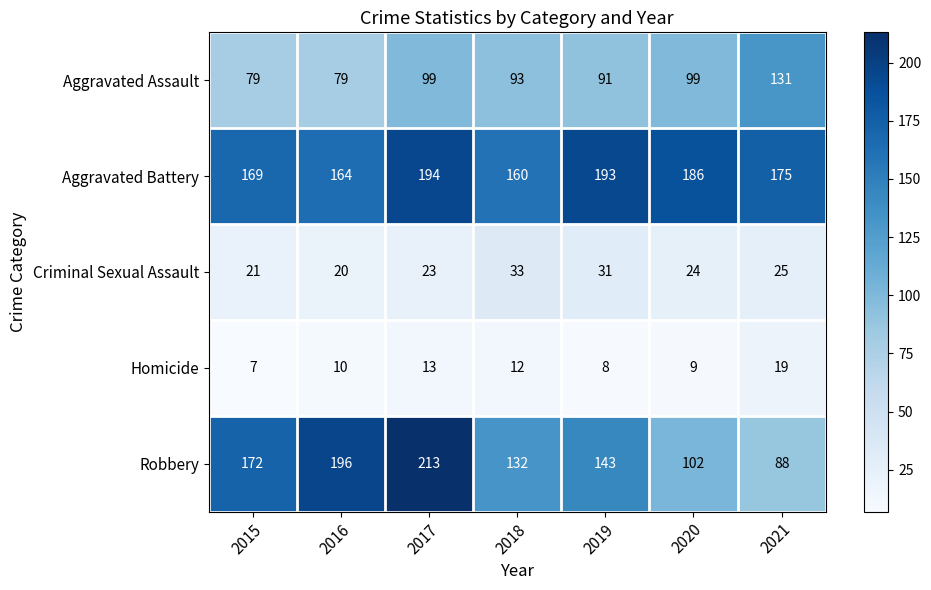

How many distinct data groups are displayed?

5